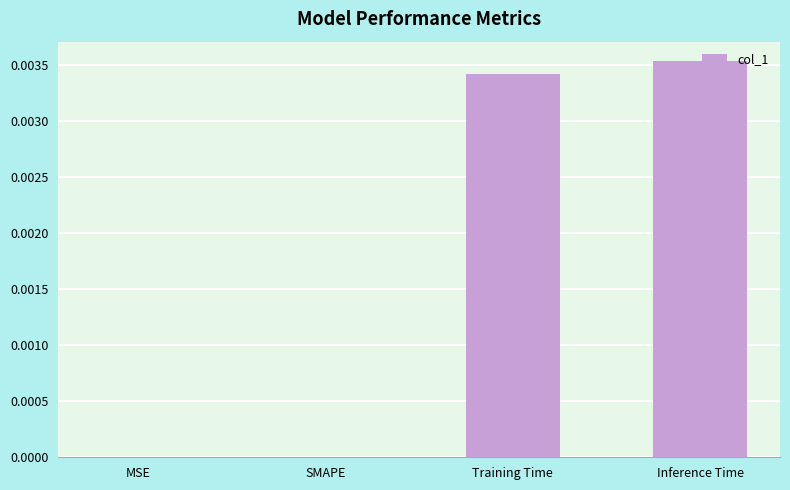

The chart shows a value of 0.0 at Inference Time. True or false?

True